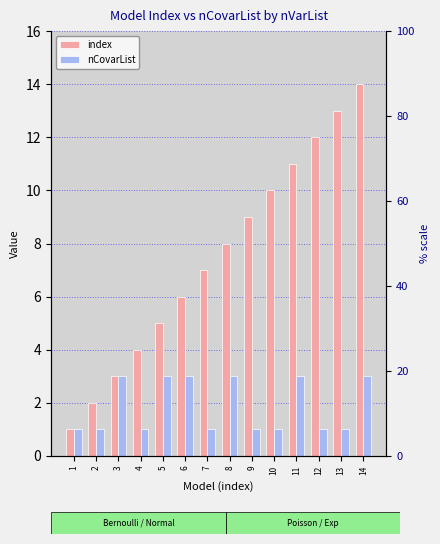

What value does the nCovarList series have at 14?

3